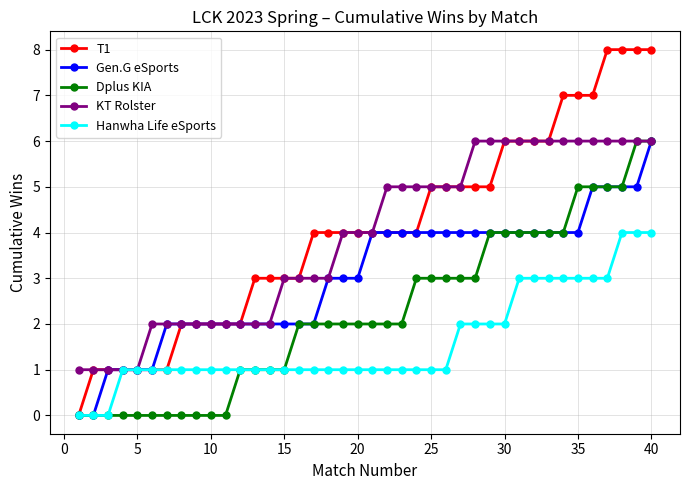

Which series has the largest range (max minus min)?

T1